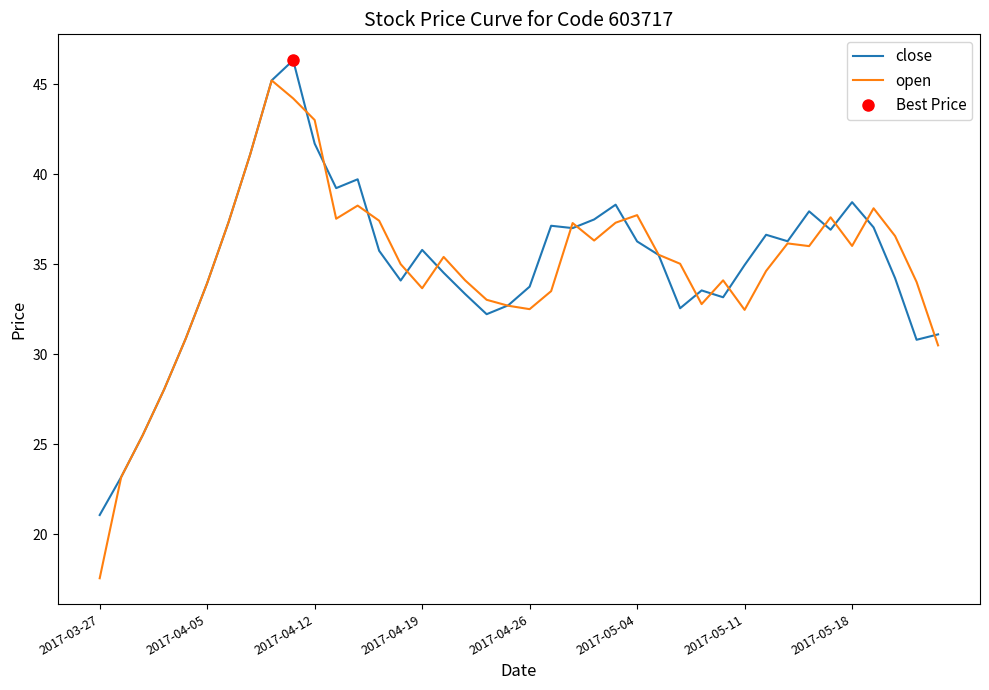

The close series shows 35.0 at 2017-05-11. True or false?

True